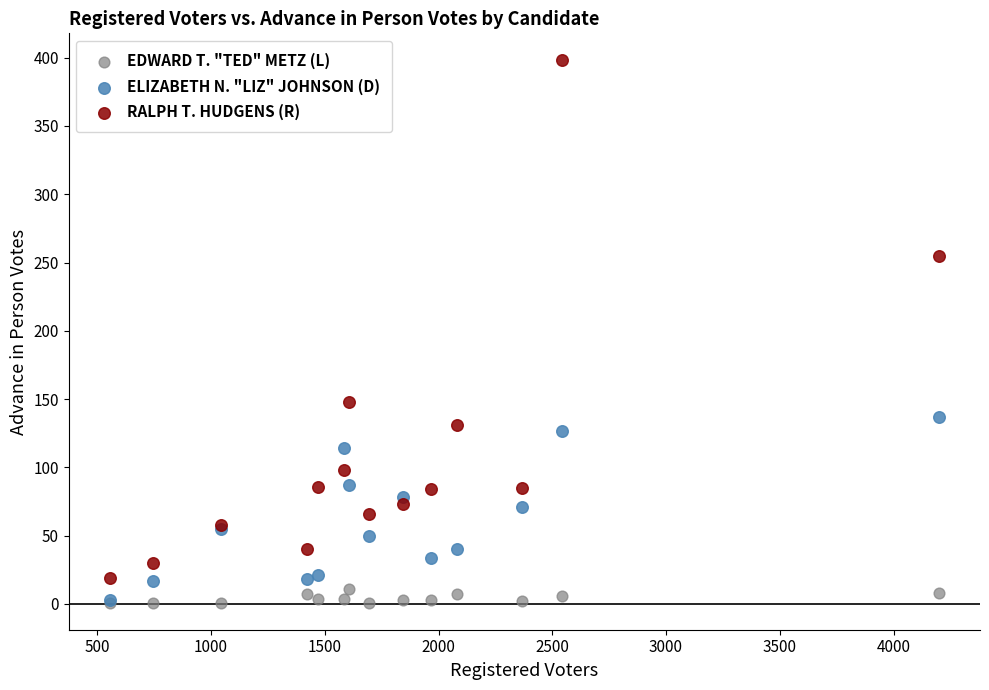

Across all series, what Y value is closest to 199?

148